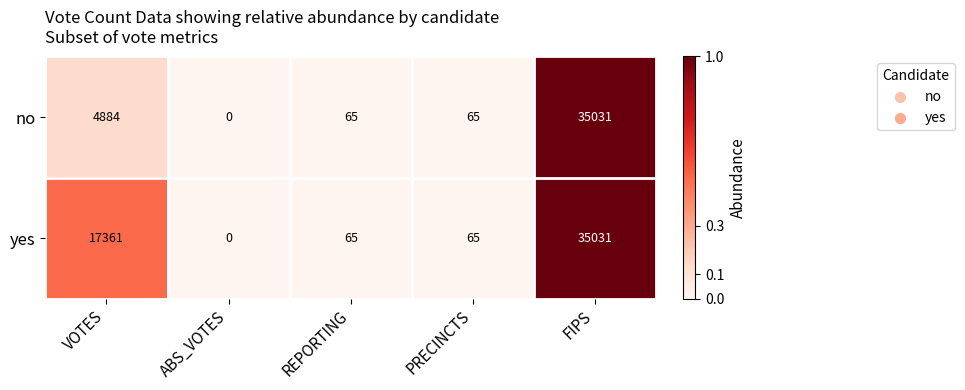

What is the difference between the maximum and minimum values in the yes series?

35031